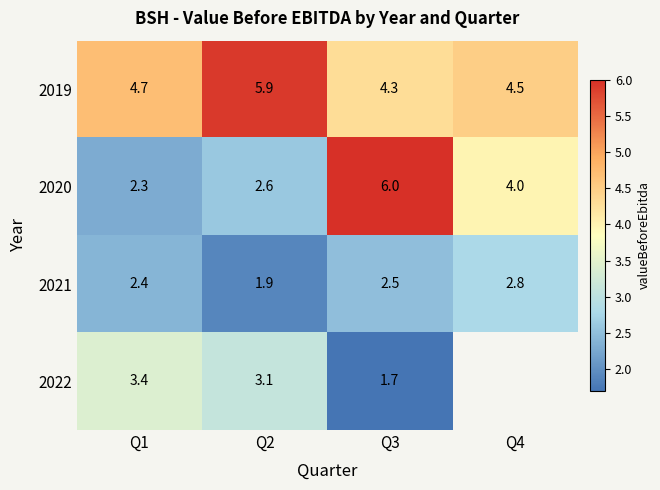

What is the difference between the highest and lowest values at Q2?

4.0